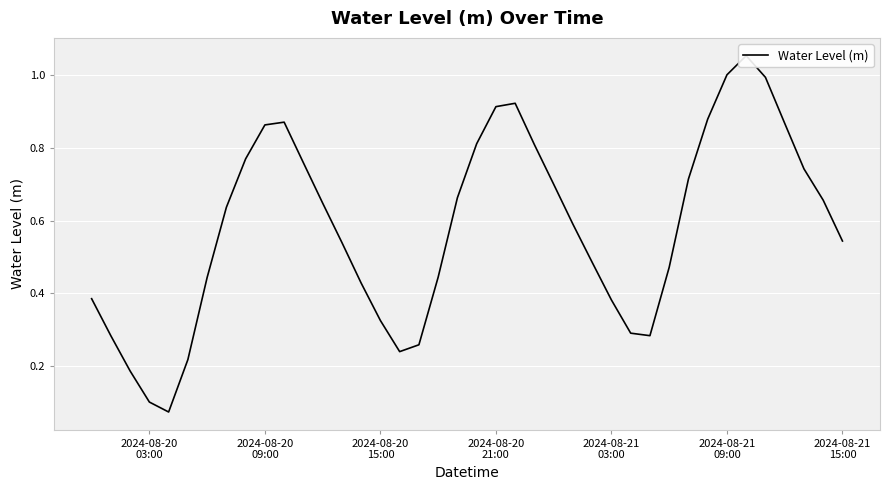

How many lines are shown in the chart?

1